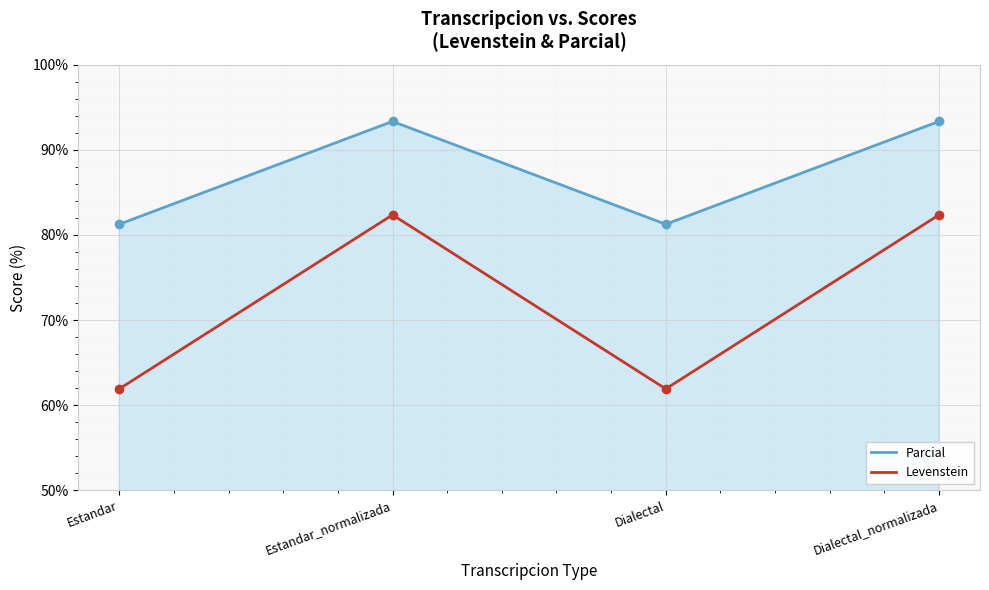

What position from the left is Estandar?

1